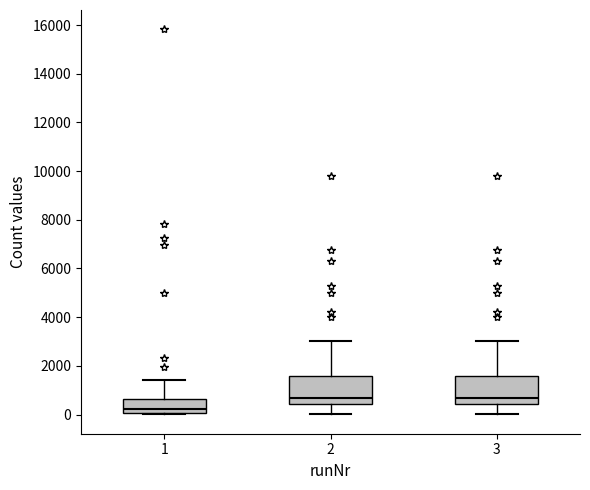

Where does the upper whisker of the box at x = 2 end on the y-axis? The values are not printed on the chart, so give them approximately, as read against the axis.

3000